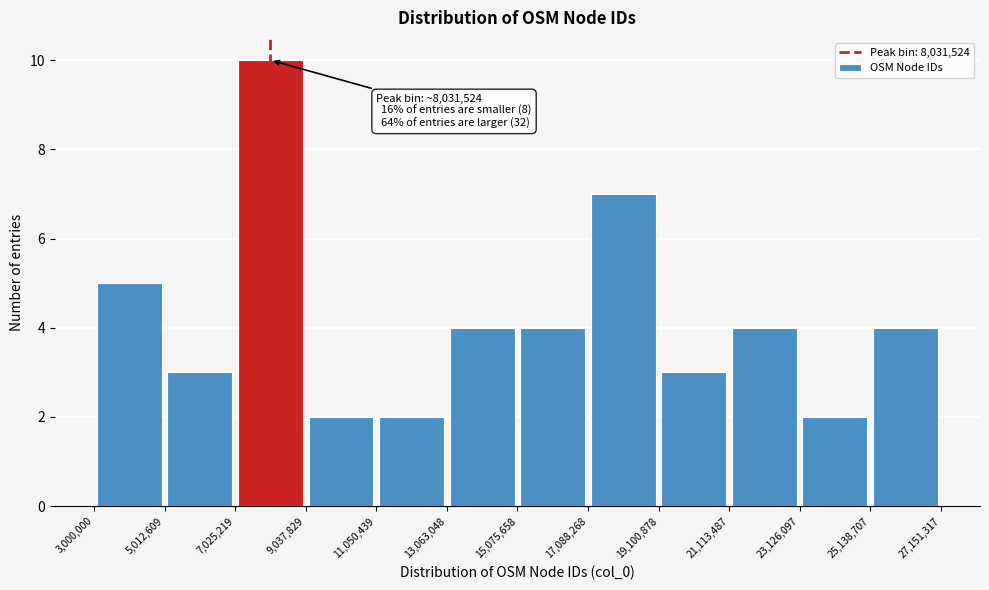

Over which range of the x-axis is the bar tallest?

7,025,219 to 9,037,829